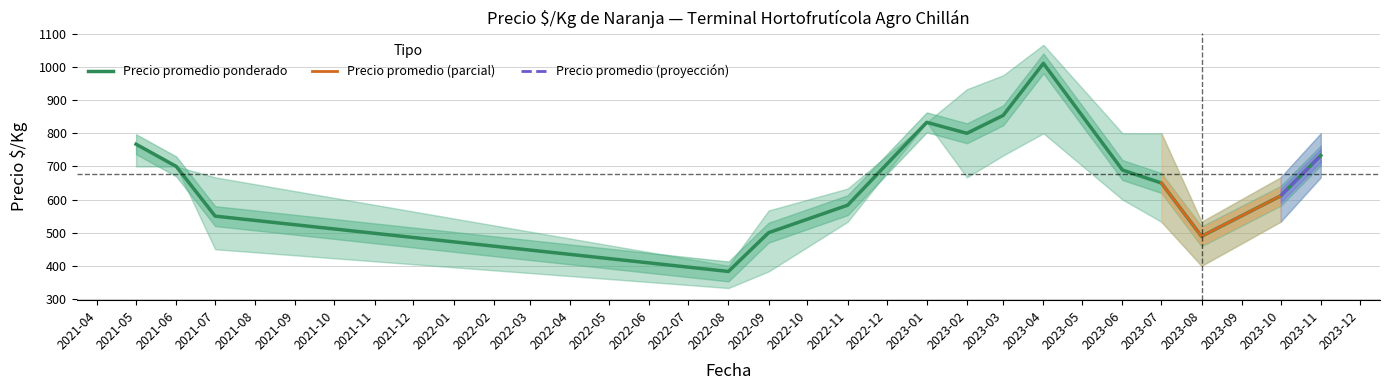

What is the label of the 5th point from the right?

2023-06